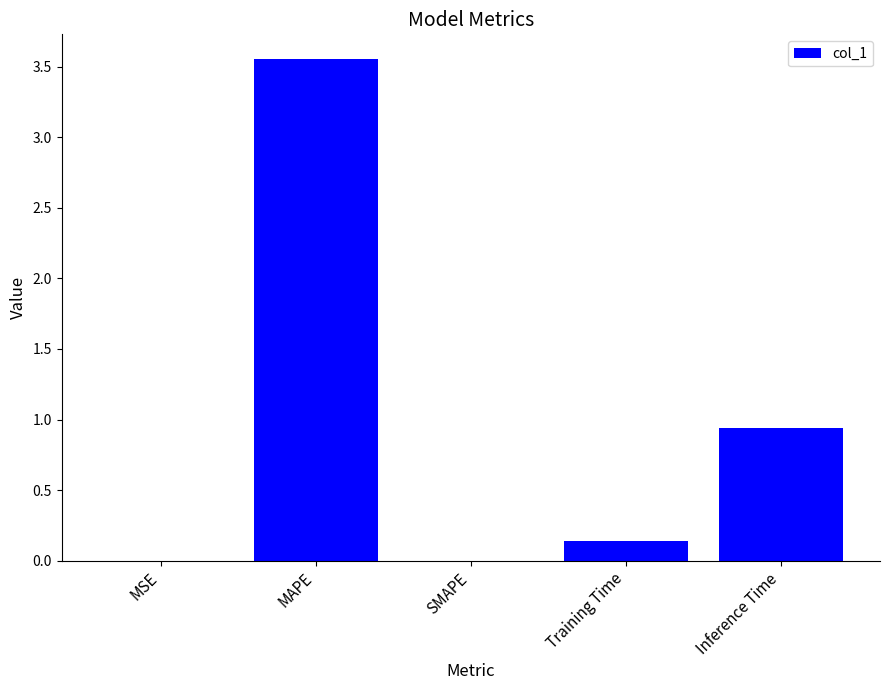

What is the change in value from MSE to Training Time?

+0.1